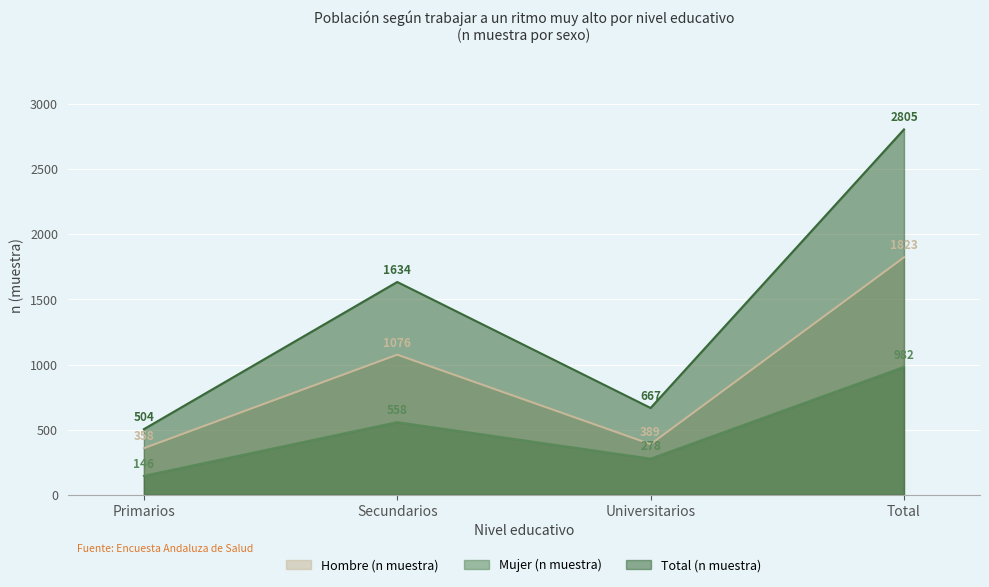

Rank the series by their maximum value, from highest to lowest.

Total (n muestra), Hombre (n muestra), Mujer (n muestra)